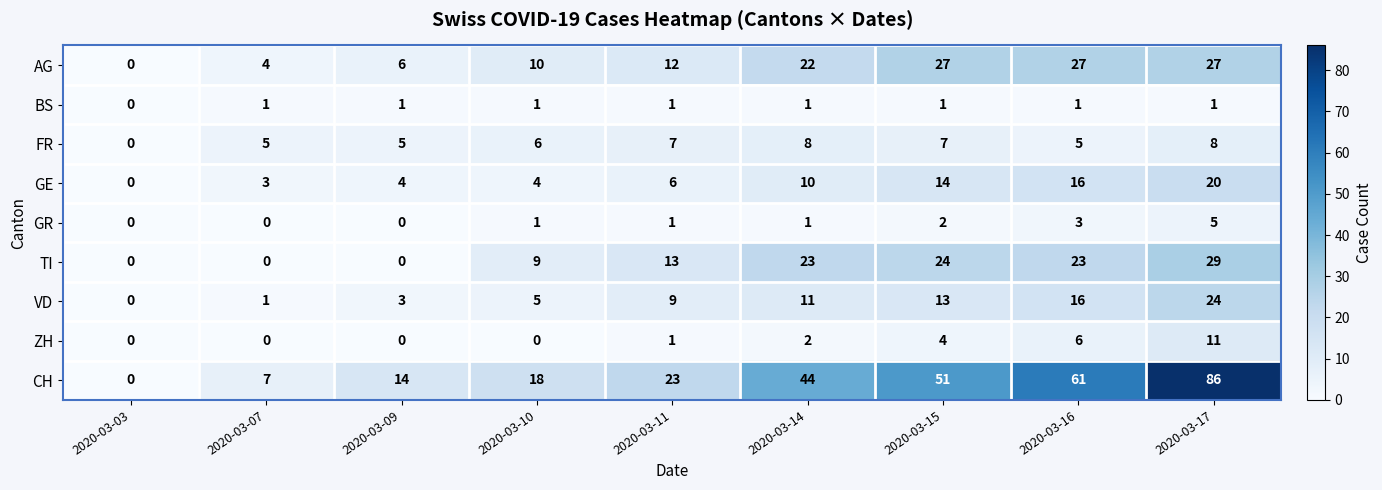

True or false: VD has a value of 3 at 2020-03-10.

False